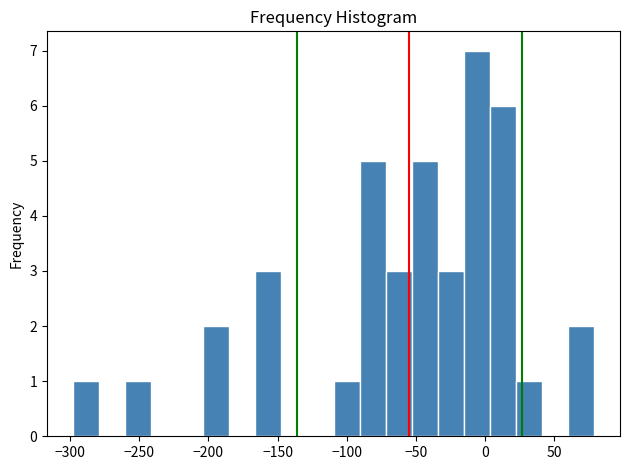

Read against the x-axis, roughly where is the centre of the tallest bar?

-5